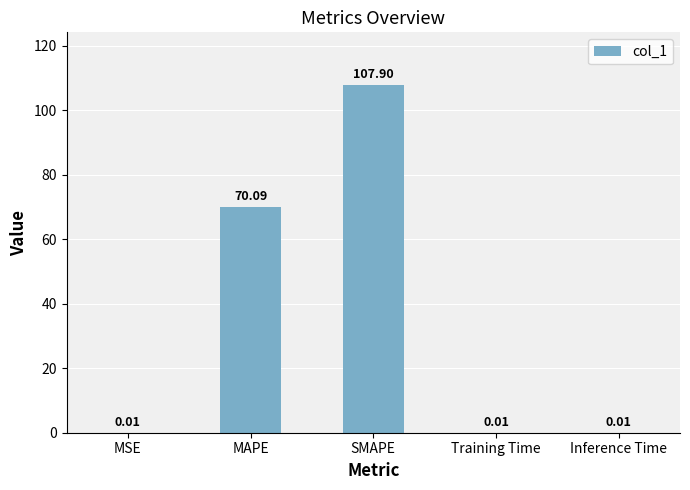

At which label is the value closest to 53?

MAPE